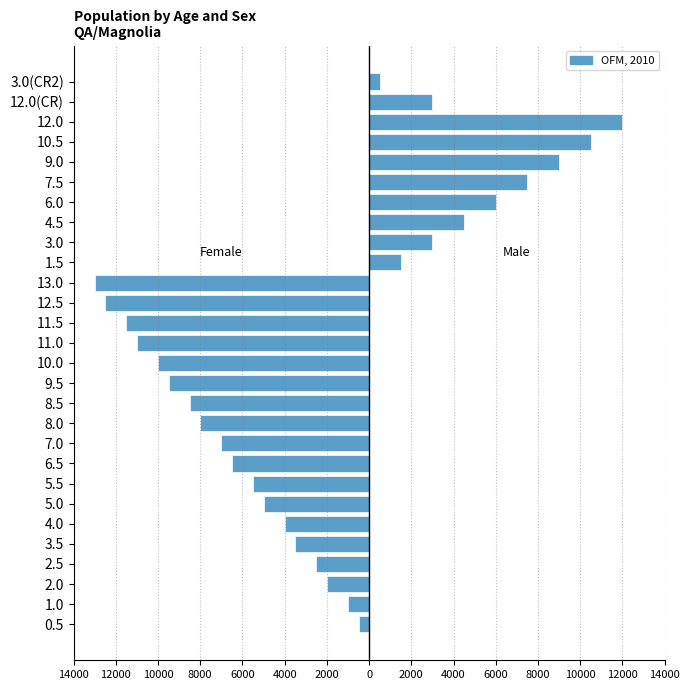

Which has a higher value, 11.0 or 0.5?

0.5